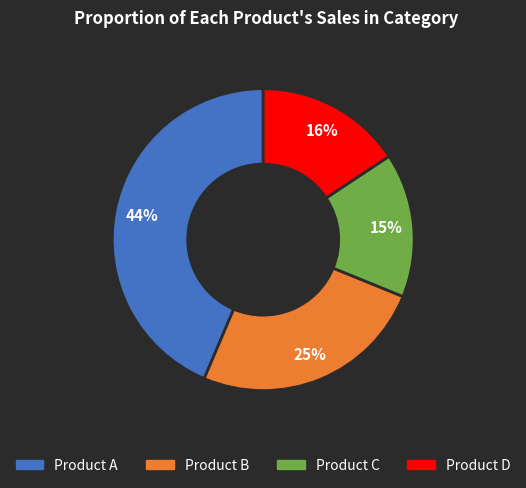

Count the number of slices in the pie.

4